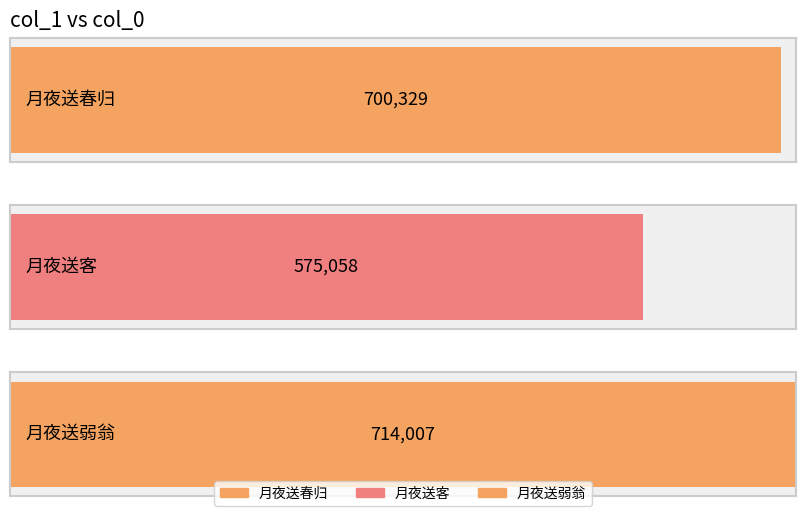

Which label corresponds to the largest value in the chart?

月夜送弱翁